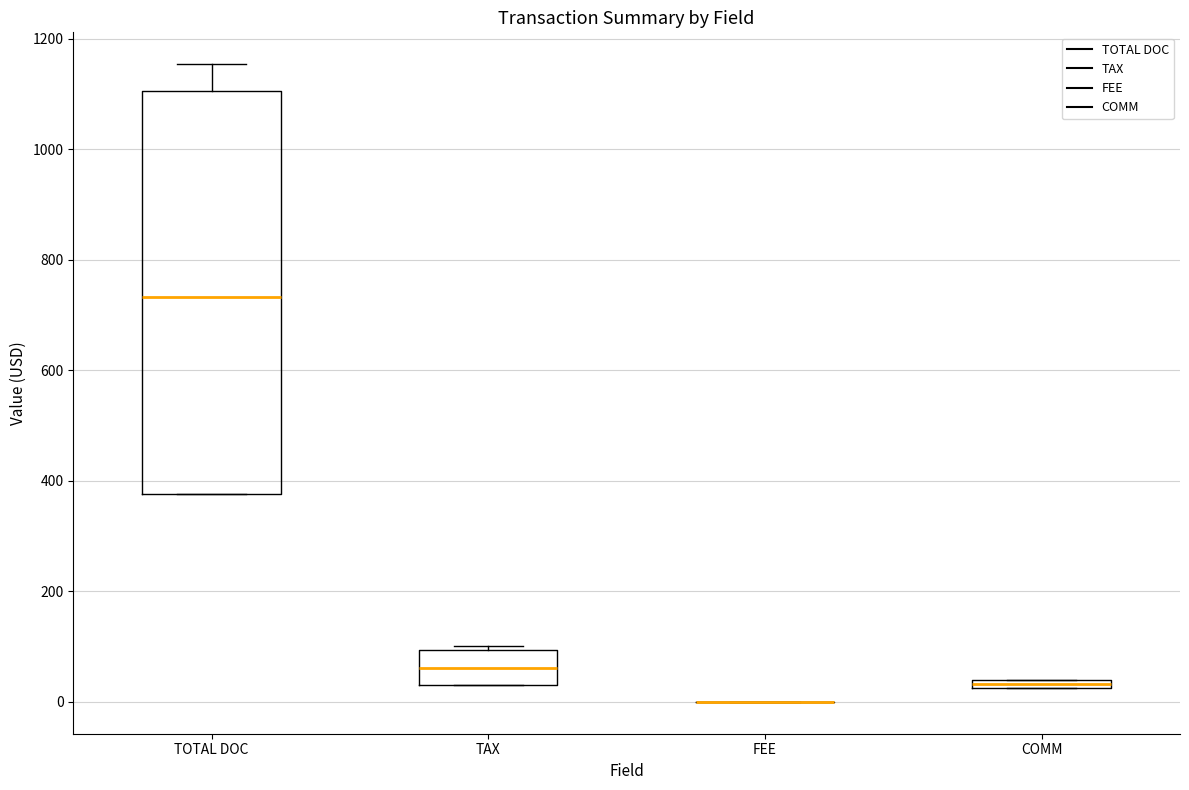

Comparing the boxes themselves (not the whiskers), which one is the tallest?

TOTAL DOC